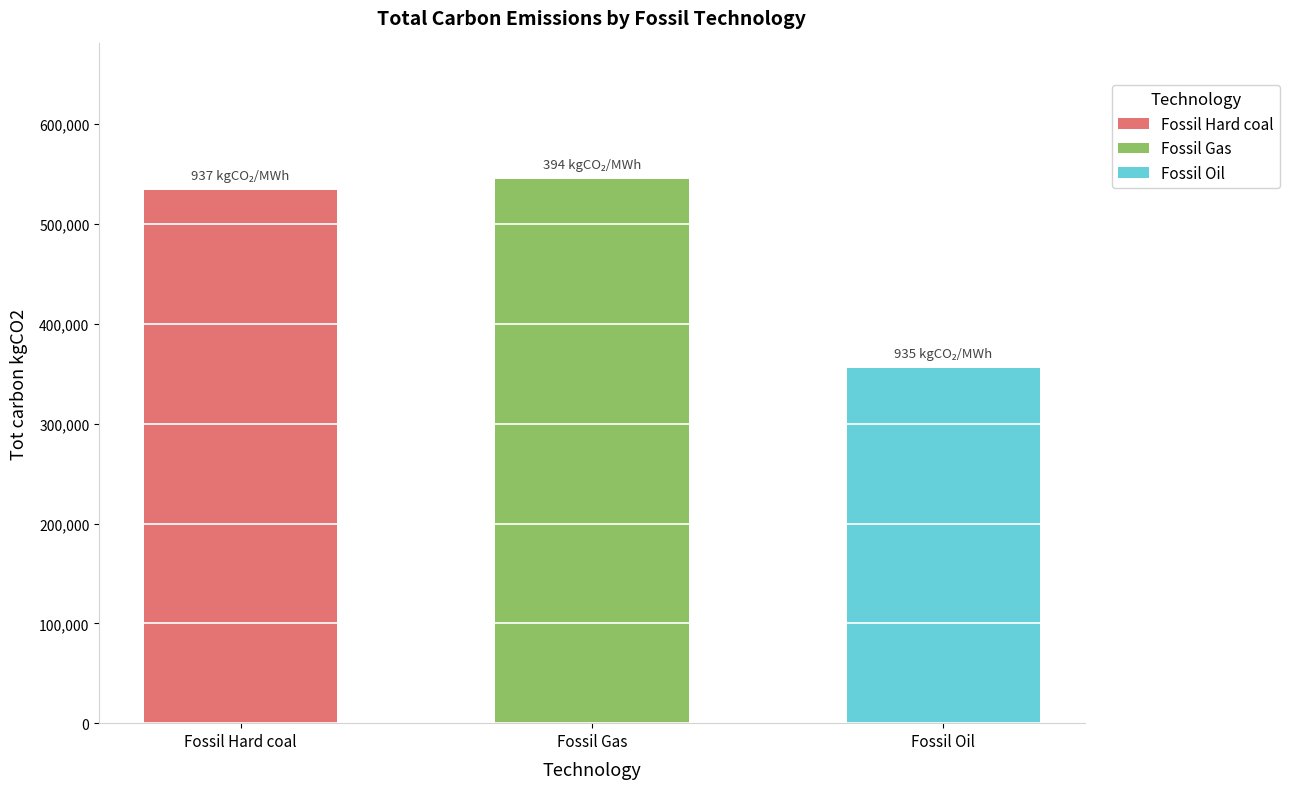

What is the smallest value displayed?

355574.7